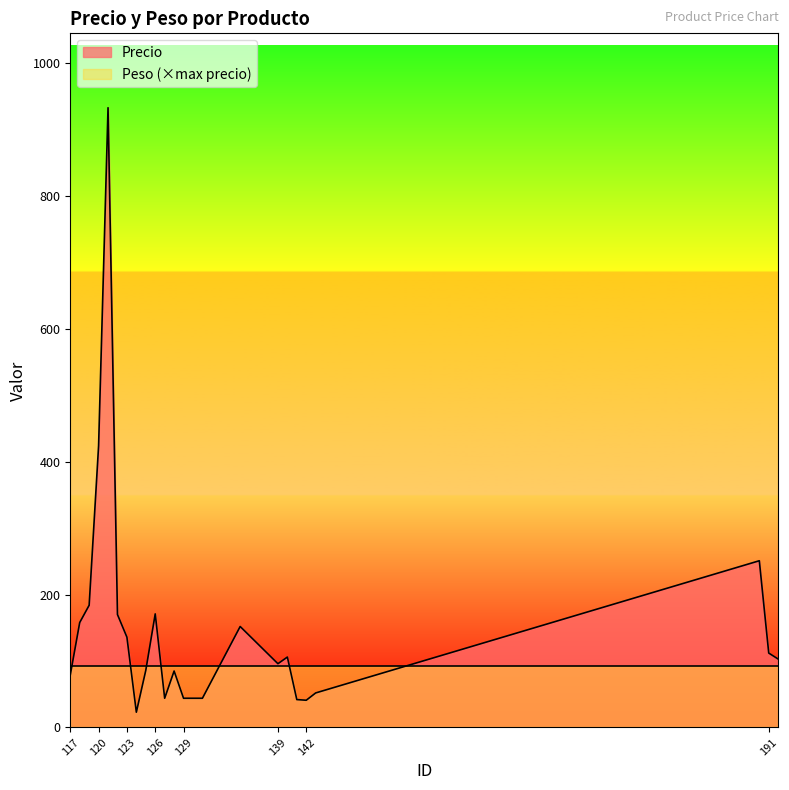

Reading left to right, transcribe all the data shown in this chart.

117=79	118=158	119=184	120=424	121=933	122=170	123=136	124=23	125=86	126=171	127=44	128=85	129=44	131=44	135=152	139=96	140=106	141=42	142=41	143=52	190=251	191=112	192=103